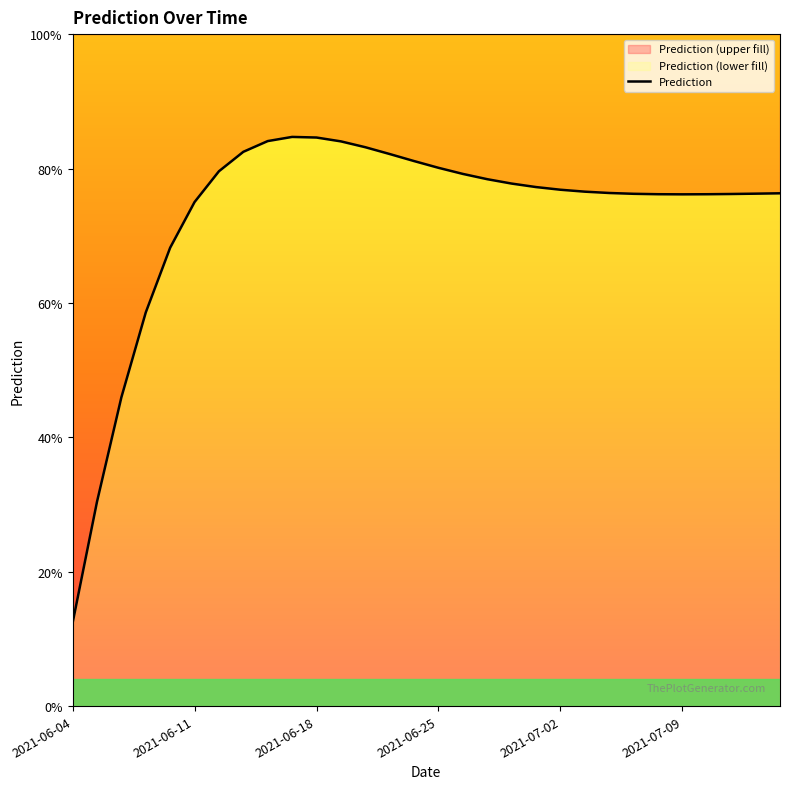

List the labels in order of value, largest first.

2021-06-17, 2021-06-18, 2021-06-16, 2021-06-19, 2021-06-22, 2021-06-15, 2021-06-23, 2021-06-24, 2021-06-25, 2021-06-12, 2021-06-26, 2021-06-29, 2021-06-30, 2021-07-01, 2021-07-02, 2021-07-03, 2021-07-06, 2021-07-15, 2021-07-14, 2021-07-07, 2021-07-13, 2021-07-08, 2021-07-10, 2021-07-09, 2021-06-11, 2021-06-10, 2021-06-09, 2021-06-08, 2021-06-05, 2021-06-04